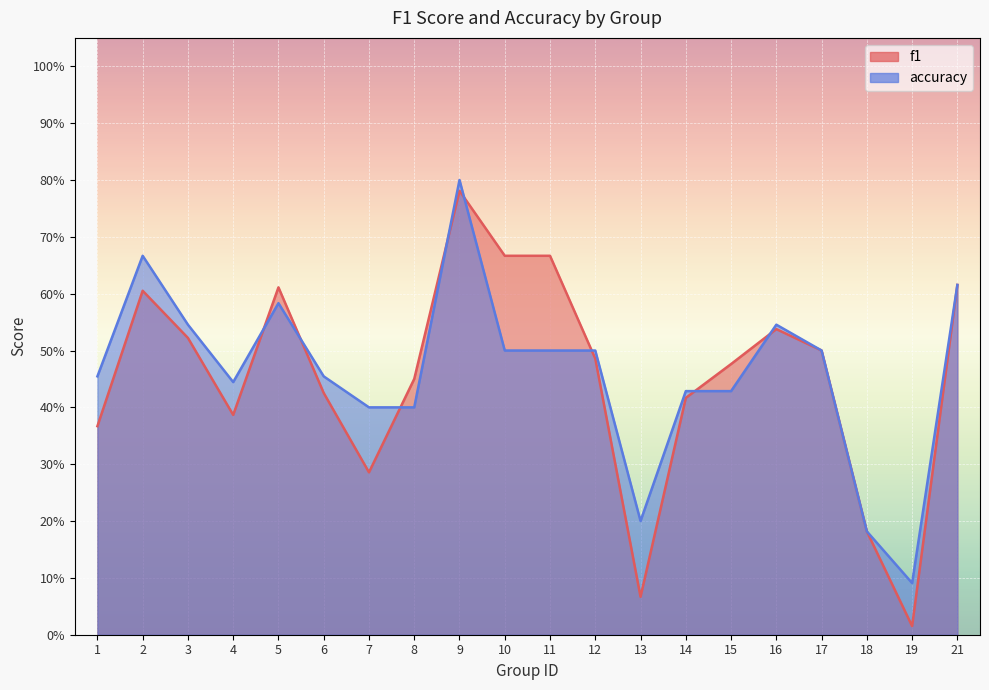

Is it true that f1 equals 0.4 at 4?

True